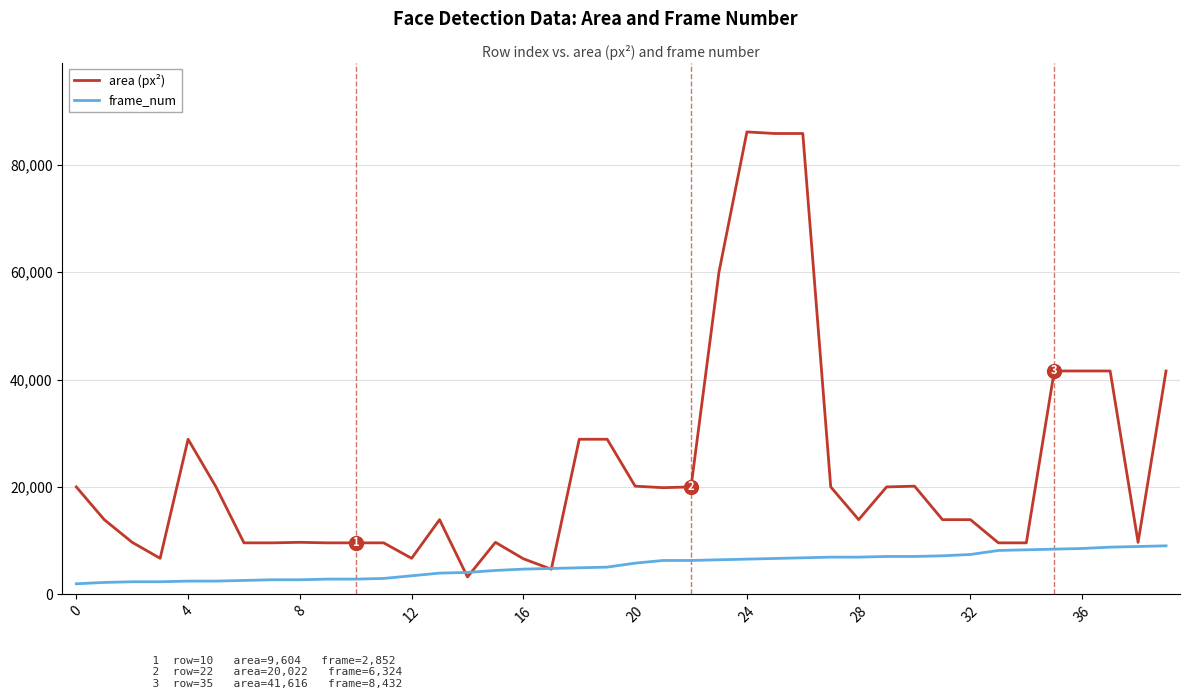

Which series has the largest total across all categories?

area (px²)